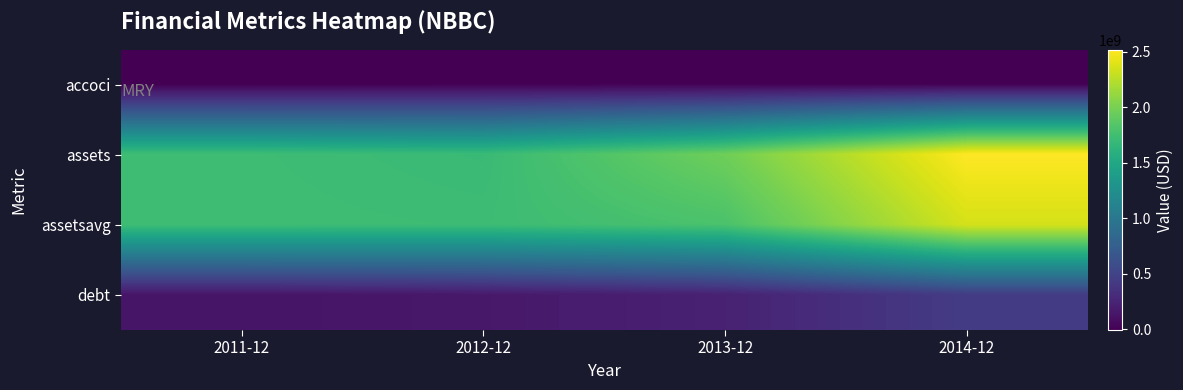

Reading right to left, transcribe all the data shown in this chart.

accoci: 2014-12=-695000	2013-12=-1157000	2012-12=2284000	2011-12=-5771000
assets: 2014-12=2520232000	2013-12=1965232000	2012-12=1708707000	2011-12=1734564000
assetsavg: 2014-12=2357586000	2013-12=1802437000	2012-12=1729255000	2011-12=1737994000
debt: 2014-12=438474000	2013-12=229774000	2012-12=159774000	2011-12=133474000